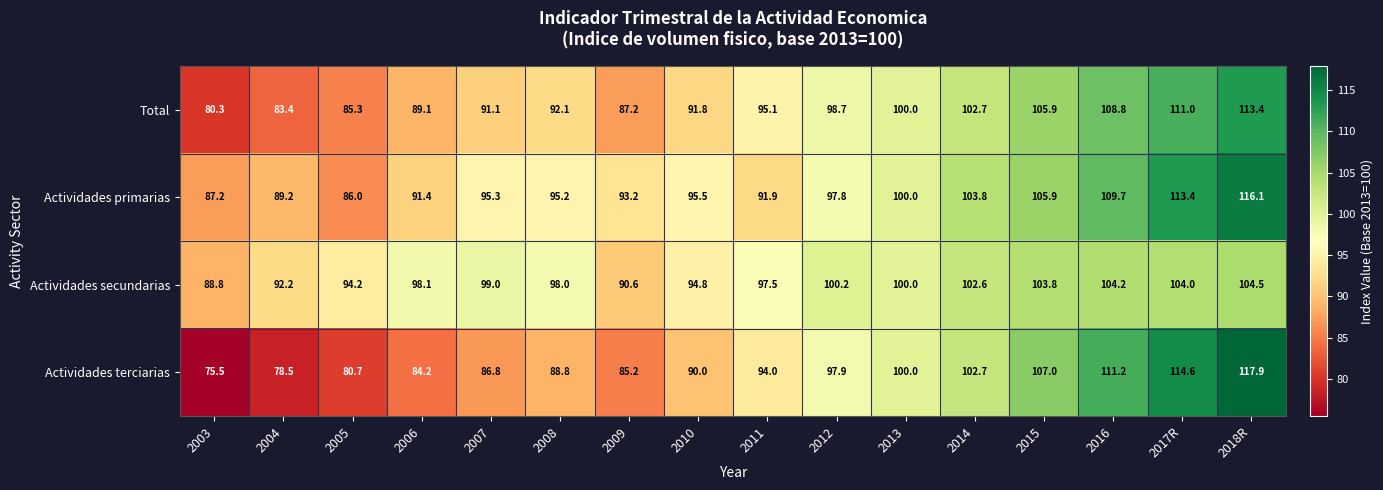

Rank the series at 2012 from lowest to highest value.

Actividades primarias, Actividades terciarias, Total, Actividades secundarias